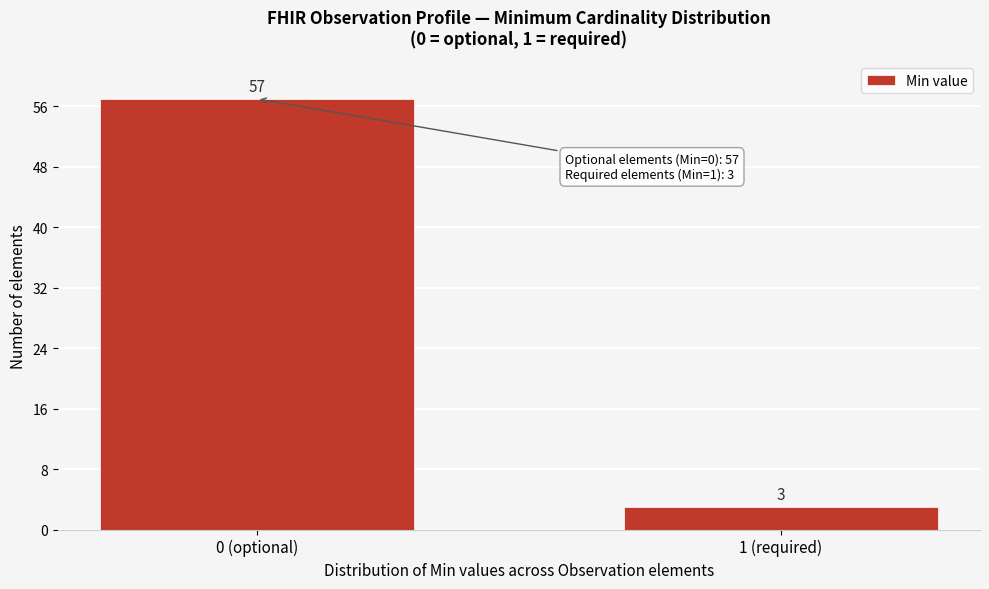

Reading right to left, what are all the values shown in this chart?

3	57